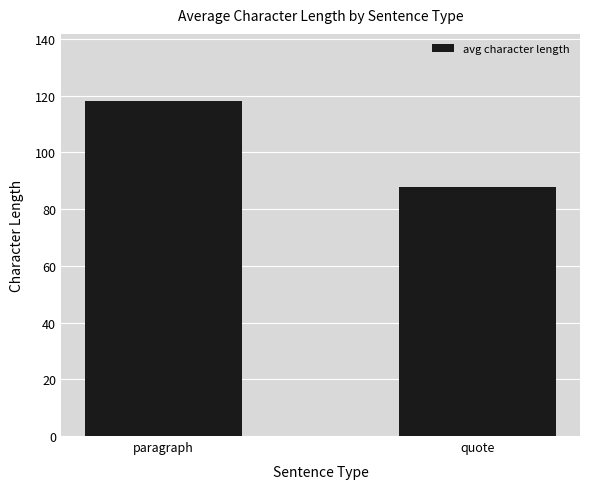

The chart shows a value of 137.4 at quote. True or false?

False